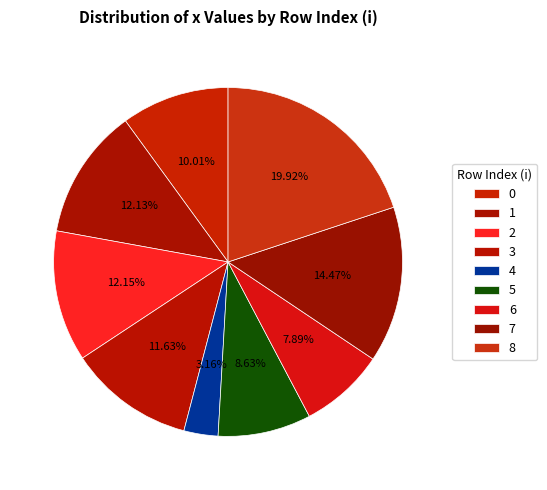

What is the change in value from 2 to 3?

-0.3